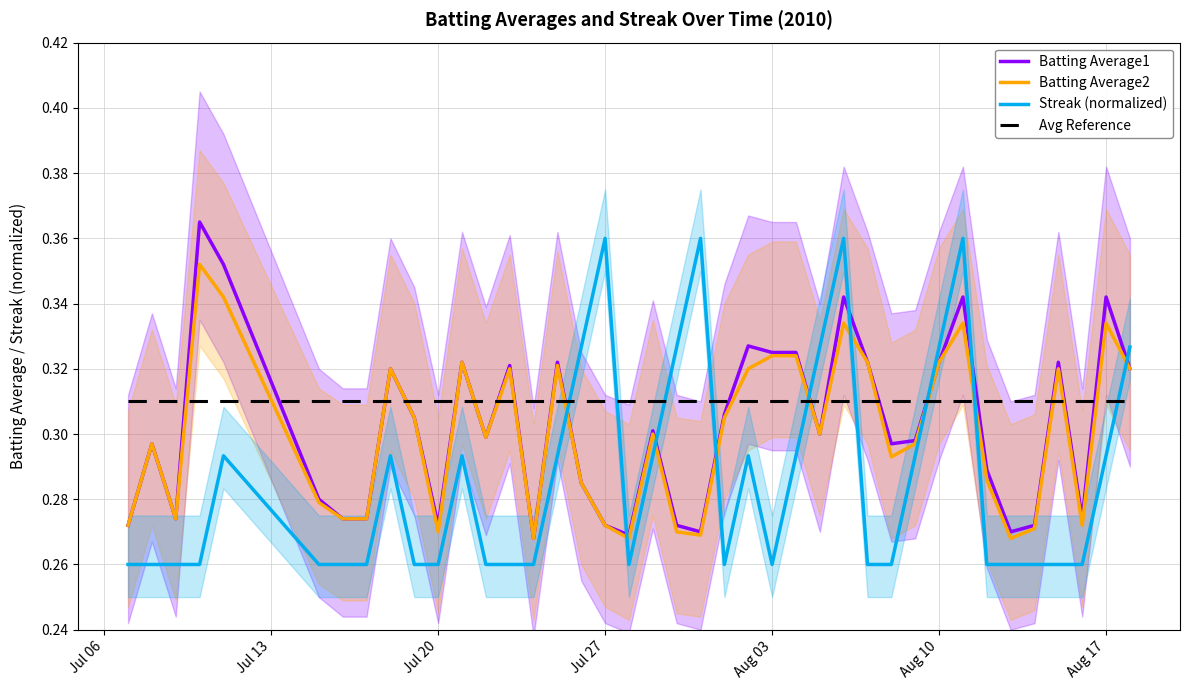

How many intersections are there between Streak (normalized) and Avg Reference?

9